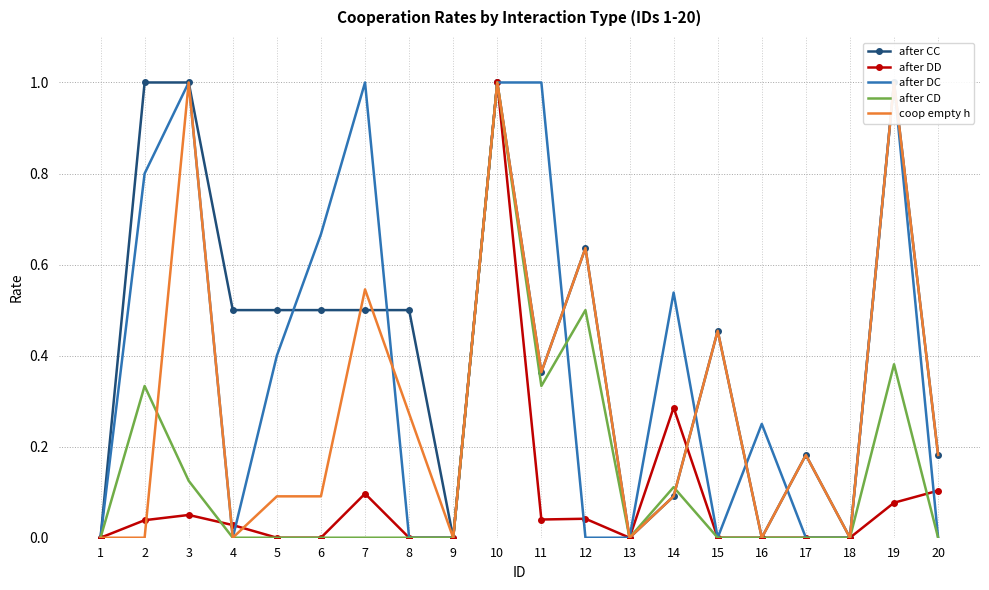

How many lines are shown in the chart?

5